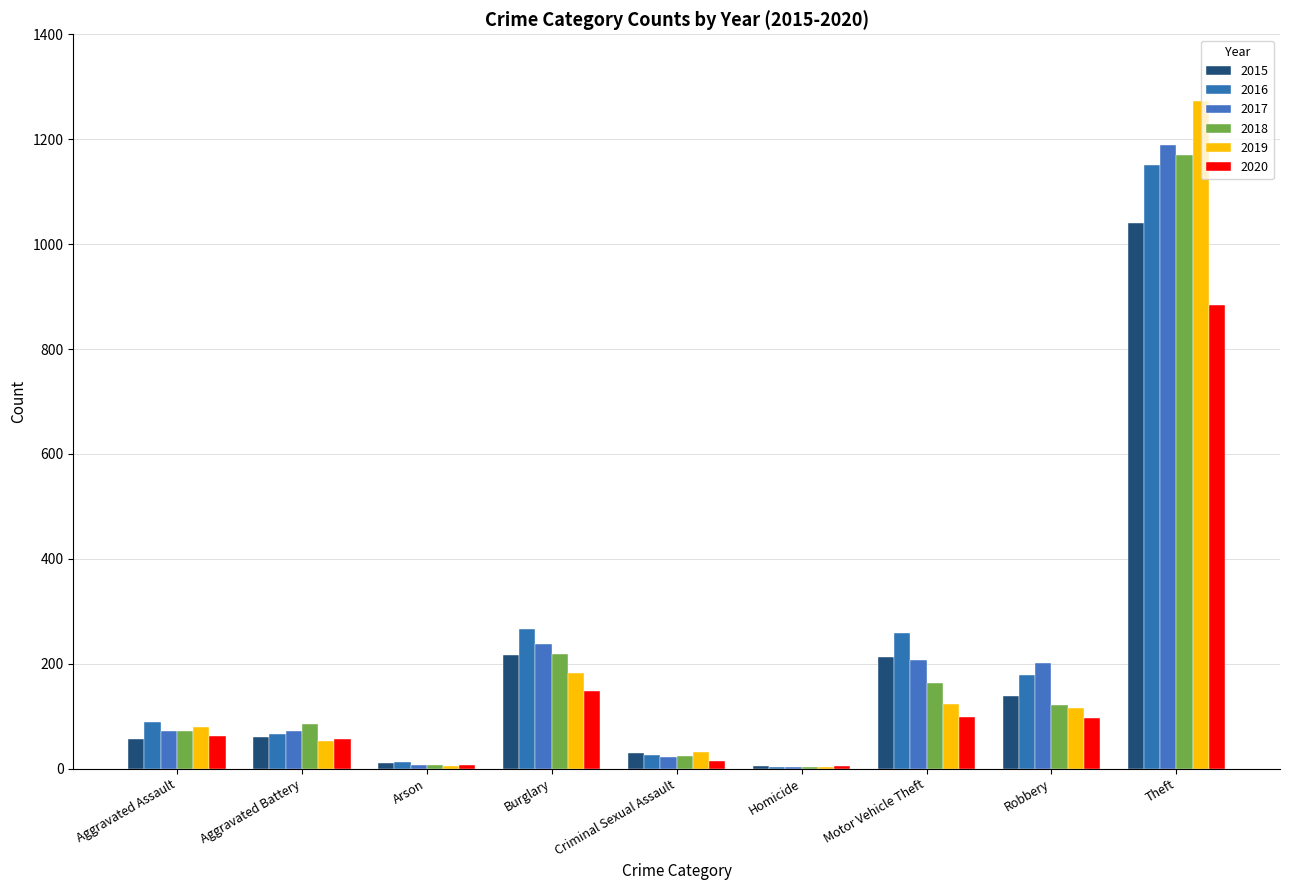

At which category is the sum across all series the highest?

Theft